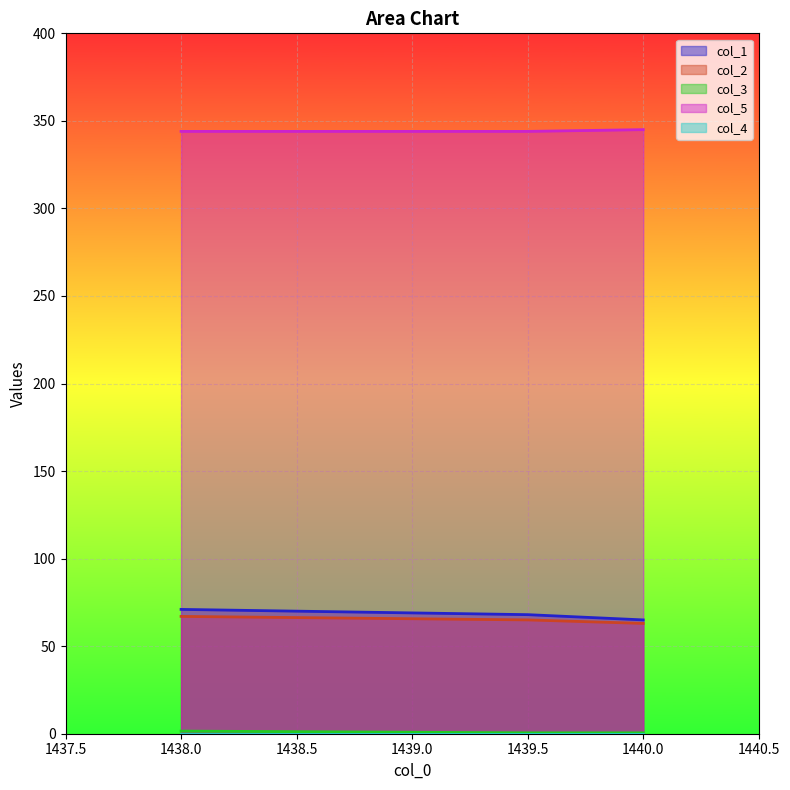

Which series has the widest spread of values?

col_1